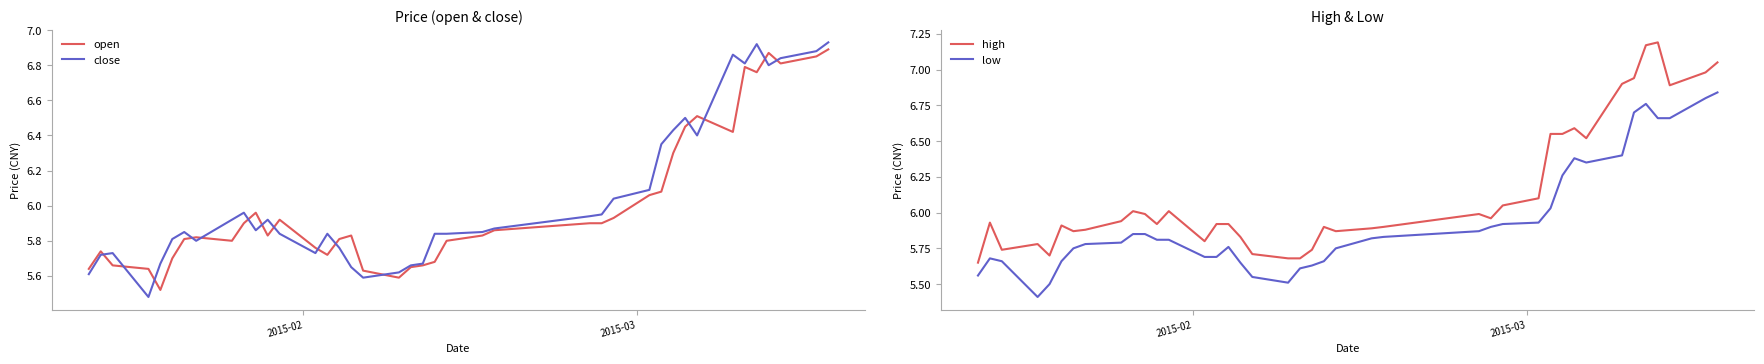

True or false: low and high intersect in this chart.

False